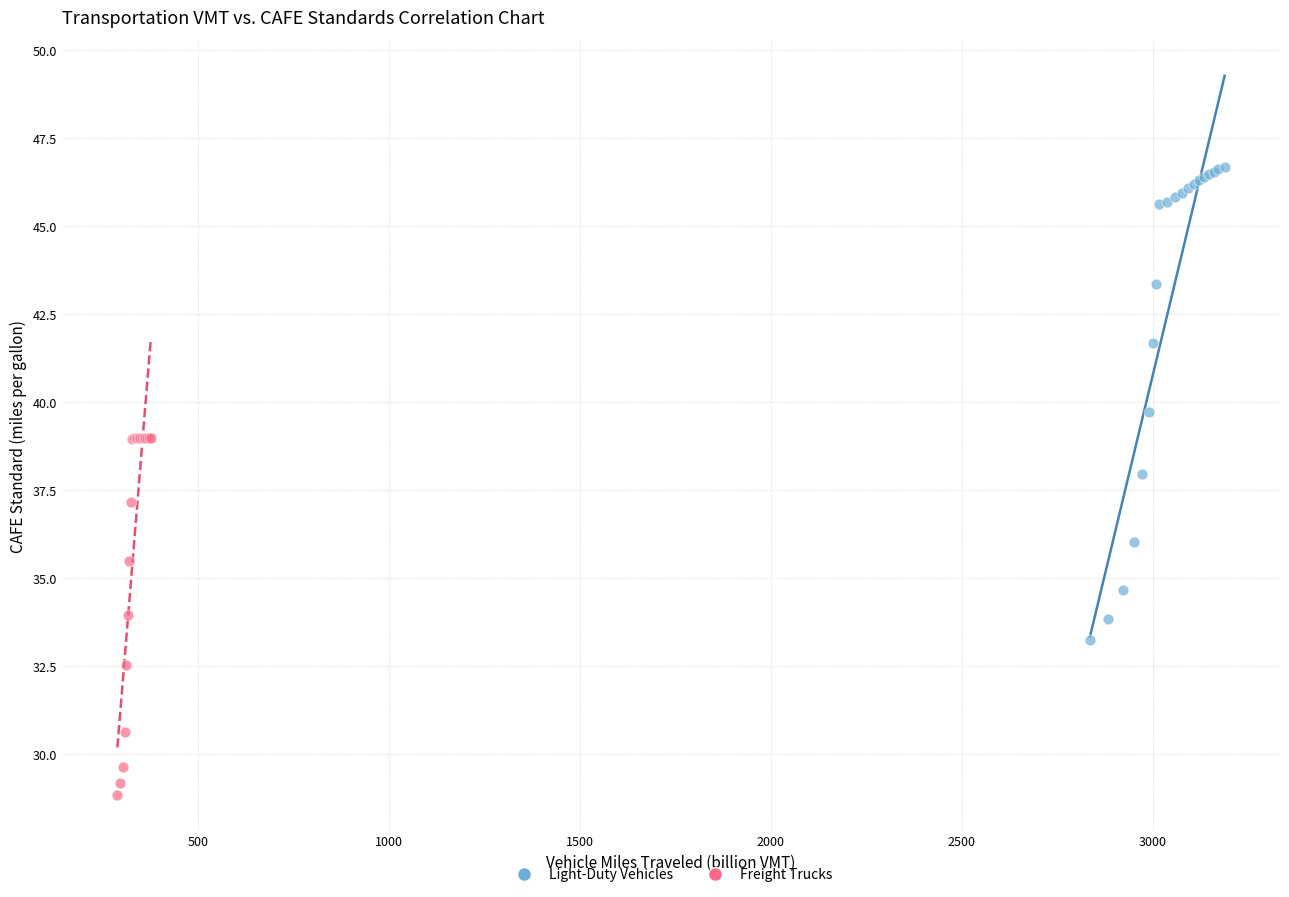

Which series has the largest Y range (max minus min)?

Light-Duty Vehicles